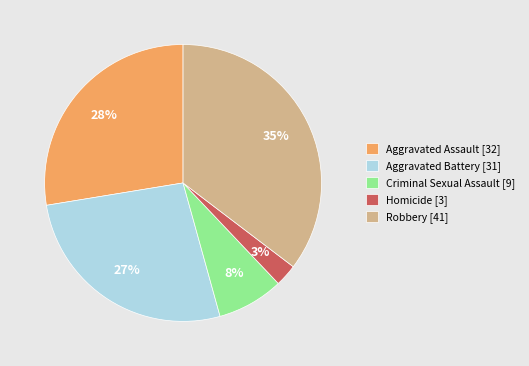

Which slice is the largest?

Robbery